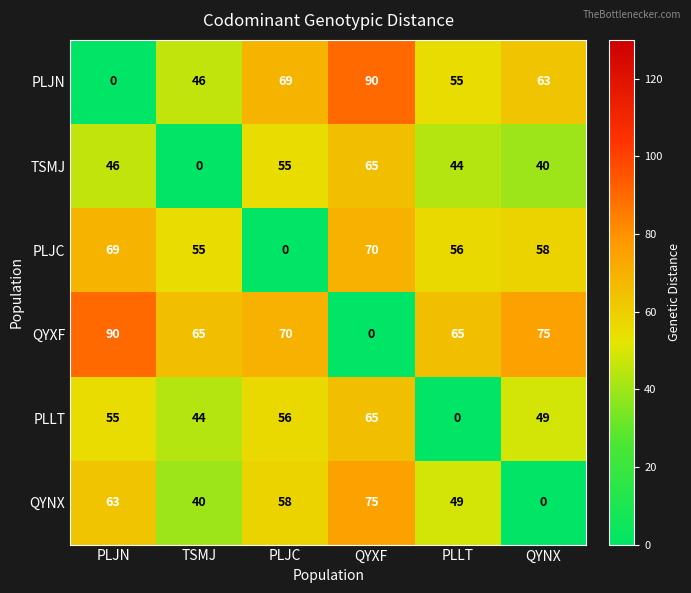

What is the spread (max minus min) of values at PLLT?

65